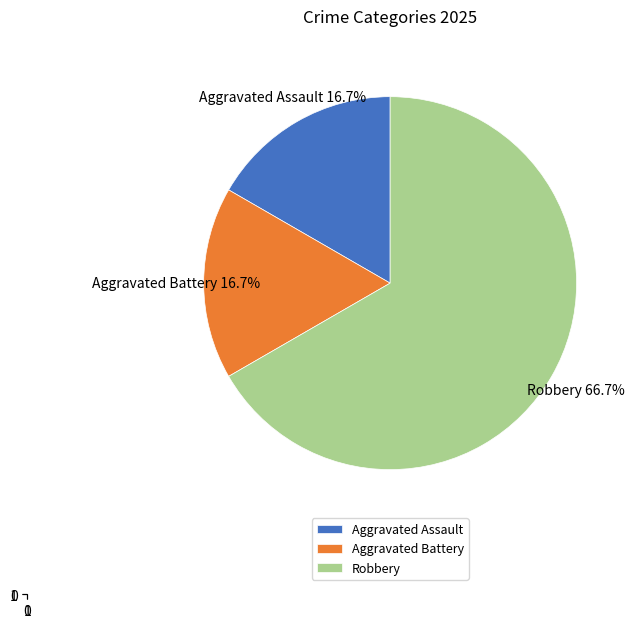

Which slice is the largest?

Robbery